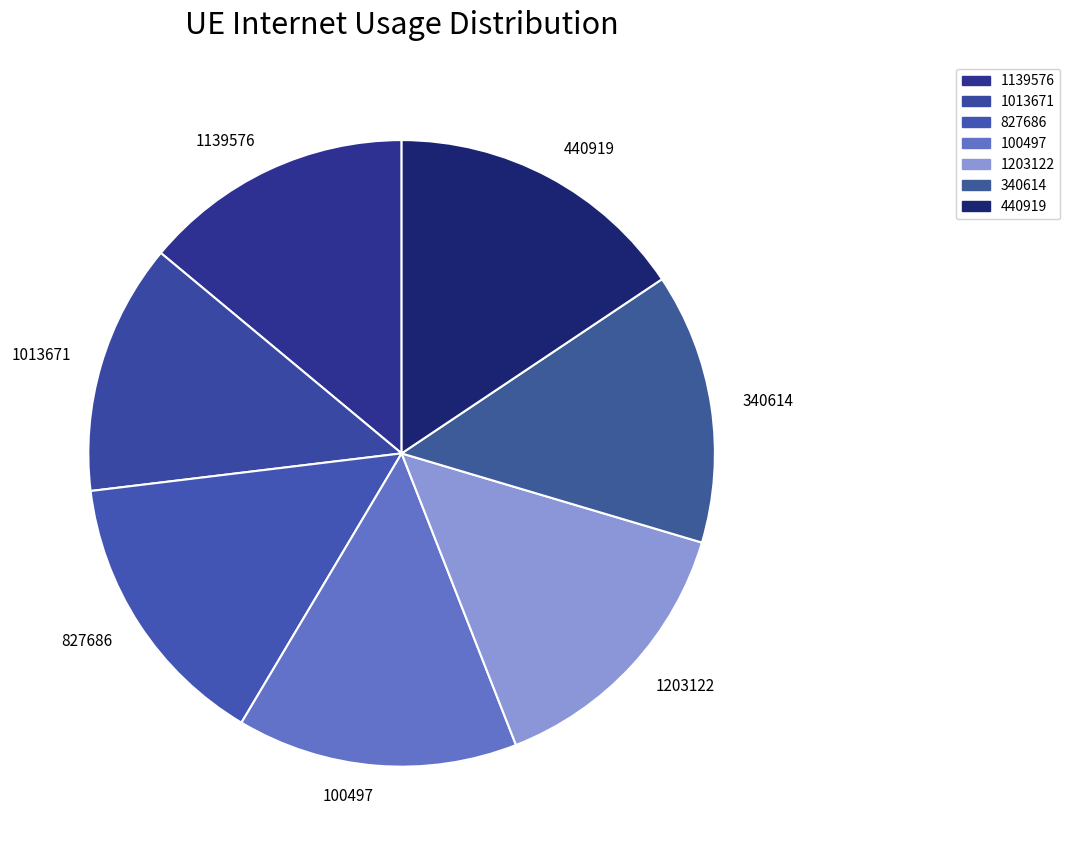

True or false: 1013671 accounts for 13% of the total.

True